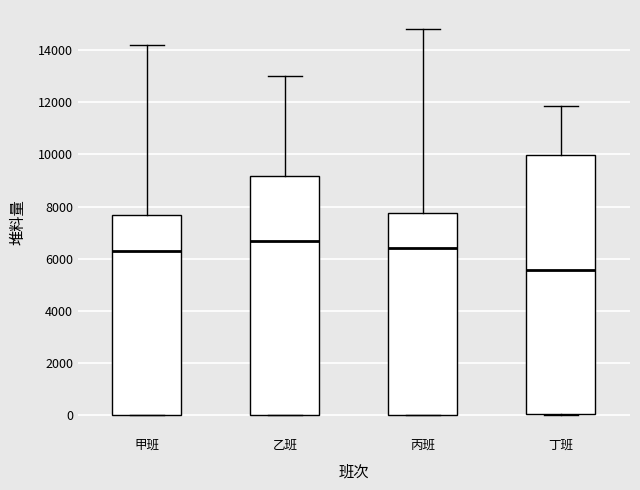

Reading left to right, transcribe this box plot: for each box, give where its median line is, the range the box spans, and where its two whiskers end, as read against the y-axis. The values are not printed on the chart, so give them approximately, as read against the axis.

甲班: median 6200, box 0 to 7600, whiskers 0 to 14200
乙班: median 6600, box 0 to 9200, whiskers 0 to 13000
丙班: median 6400, box 0 to 7800, whiskers 0 to 14800
丁班: median 5600, box 0 to 10000, whiskers 0 to 11800